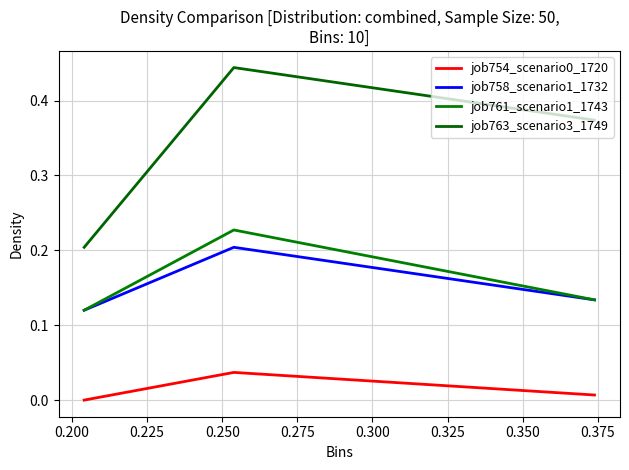

What is the maximum value for job761_scenario1_1743?

0.2